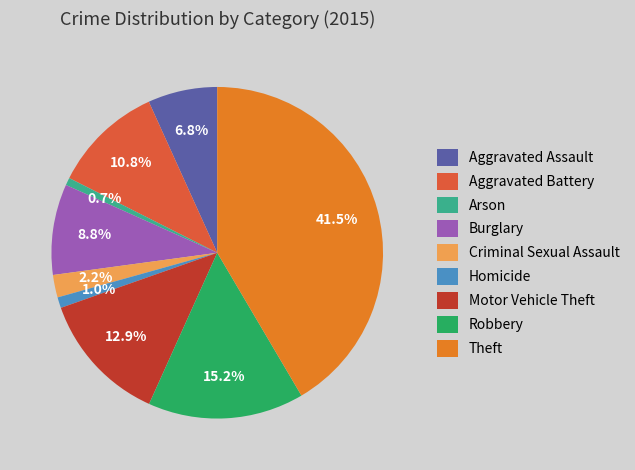

The Aggravated Battery slice represents 19% of the pie. True or false?

False